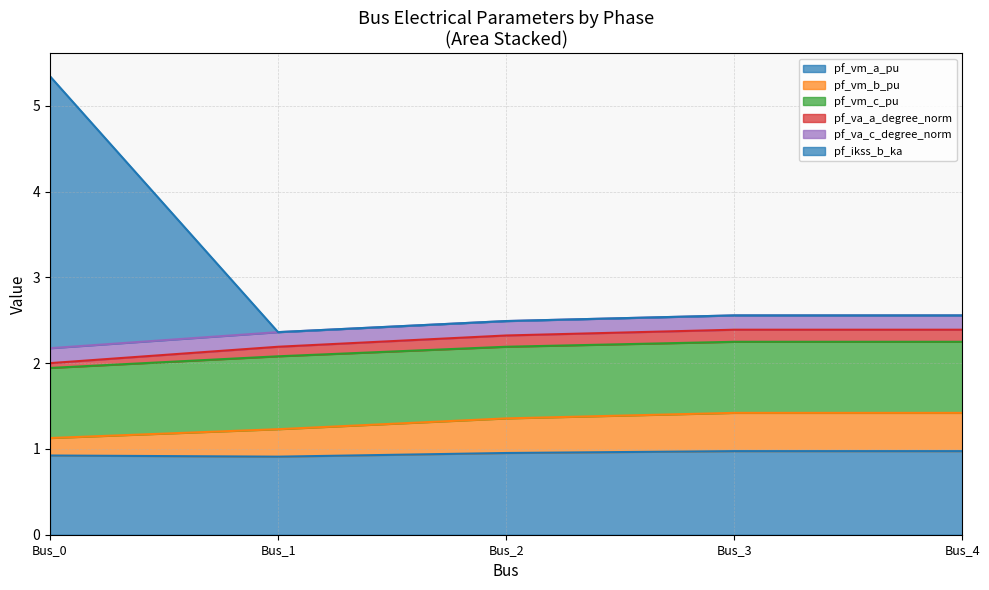

True or false: pf_vm_b_pu and pf_vm_a_pu cross at least once.

False